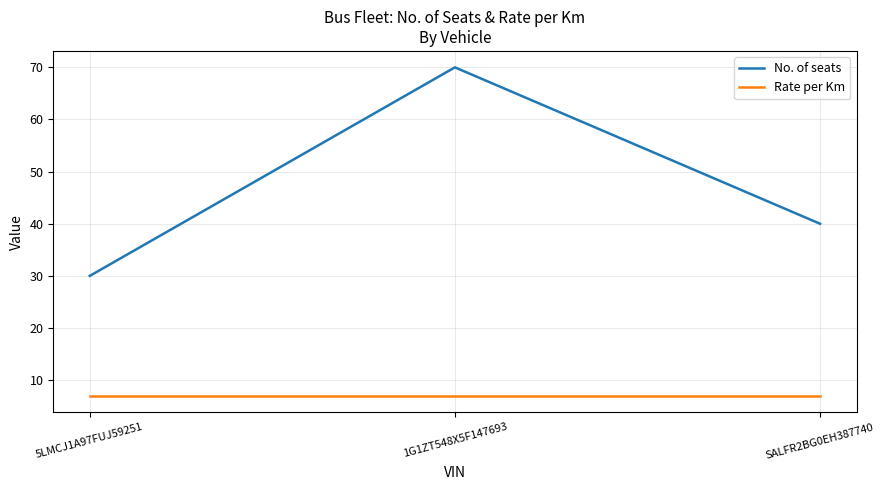

Which series has the widest spread of values?

No. of seats